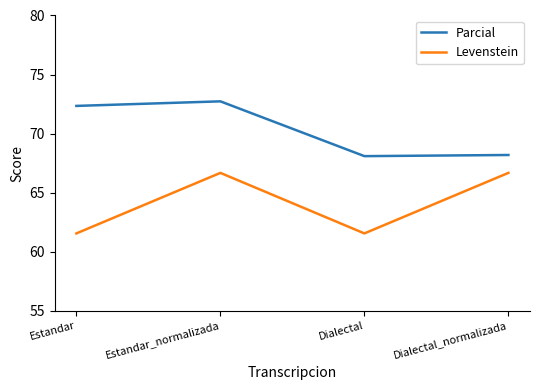

Is the value of Levenstein at Dialectal_normalizada greater than the value of Parcial at Dialectal?

No